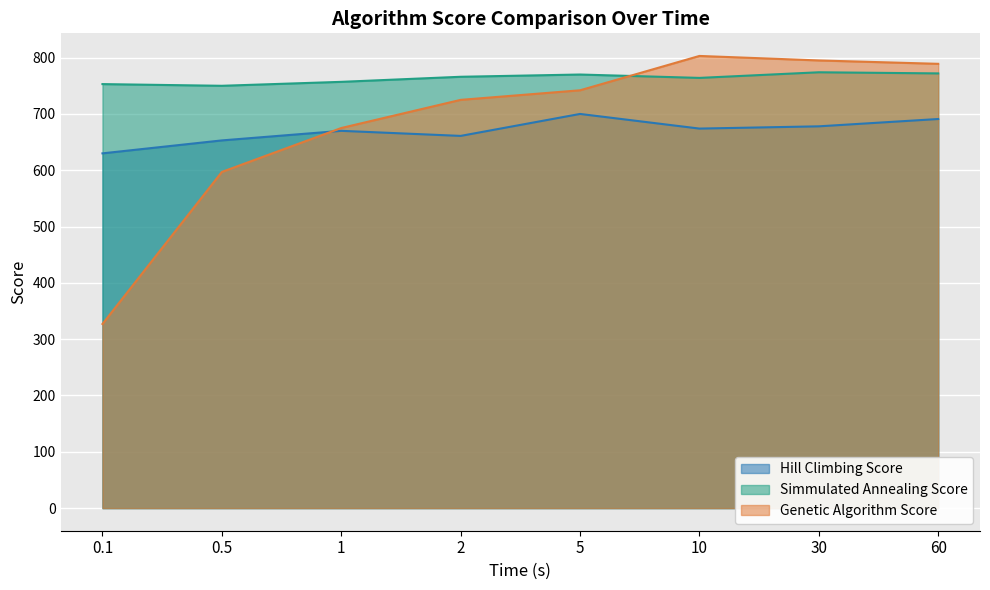

At which category is the sum across all series the highest?

60